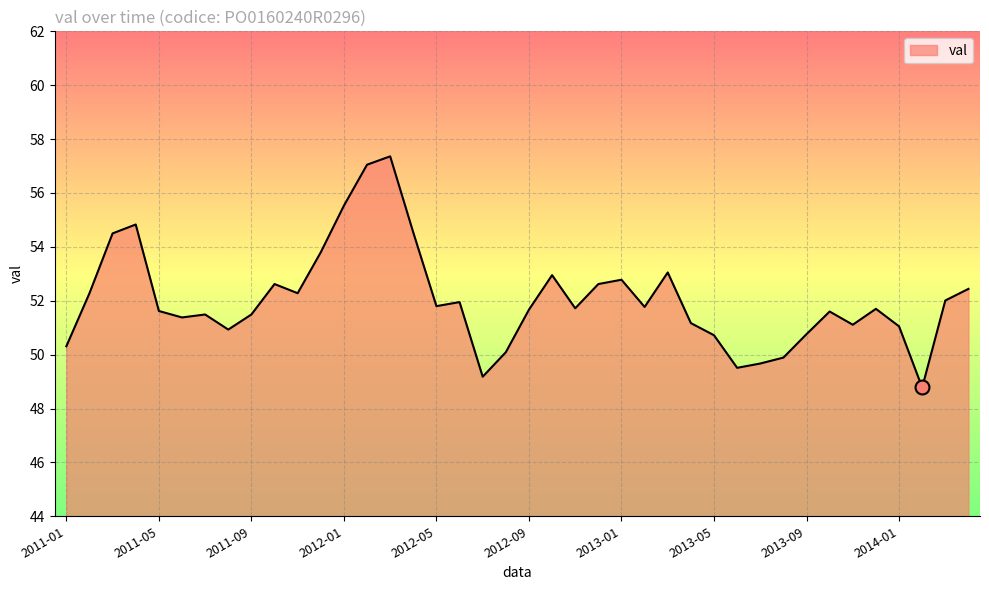

What is the minimum value shown in the chart?

48.8